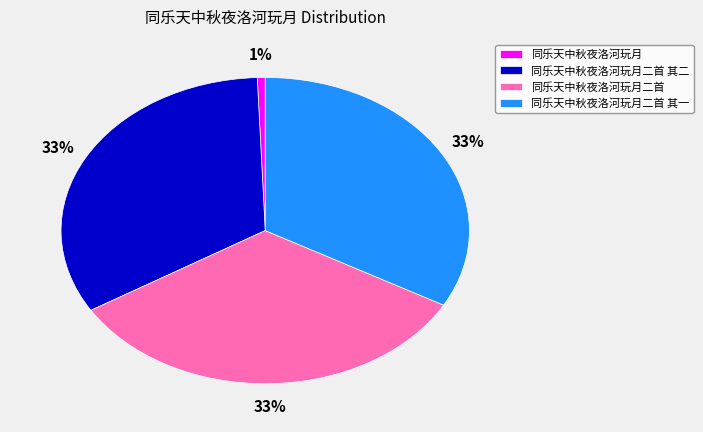

Between 同乐天中秋夜洛河玩月 and 同乐天中秋夜洛河玩月二首 其二, which is larger?

同乐天中秋夜洛河玩月二首 其二